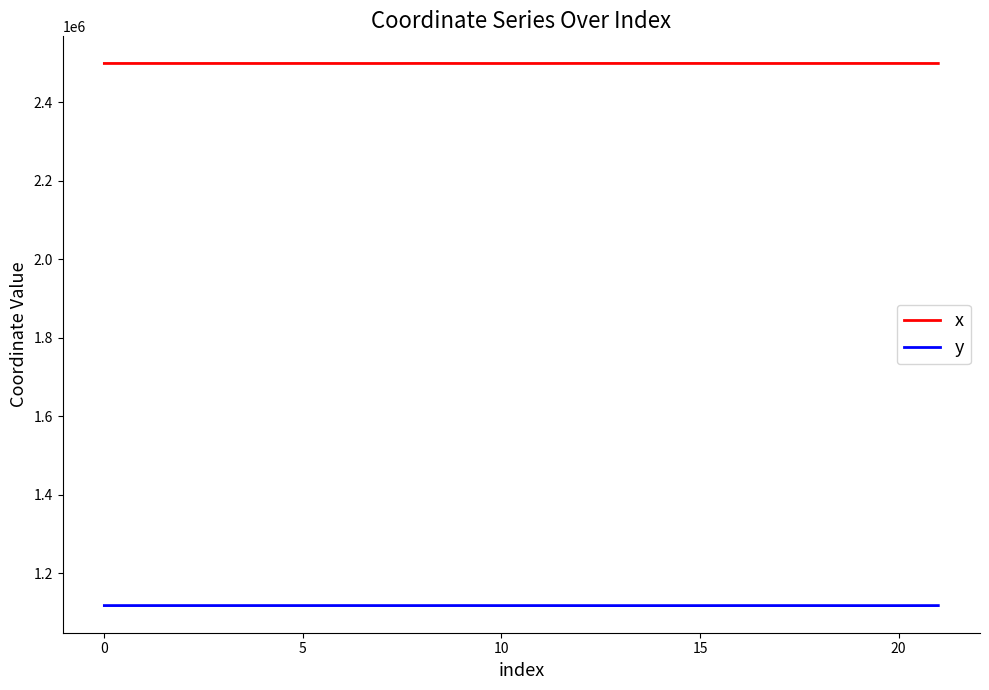

Which series has the largest total across all categories?

x